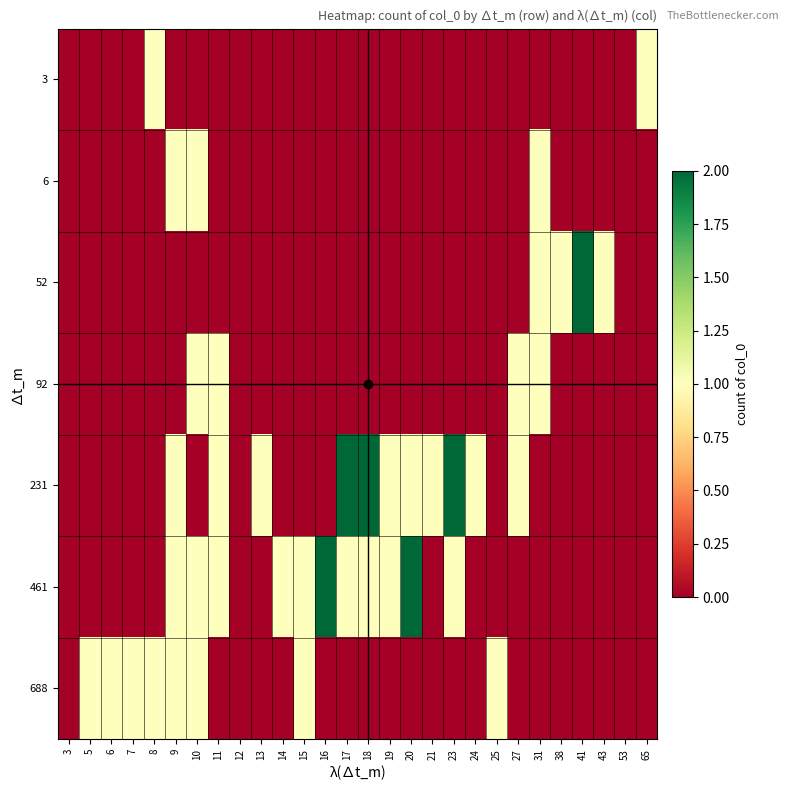

At 24, list the series in order from smallest to largest.

3, 6, 52, 92, 461, 688, 231